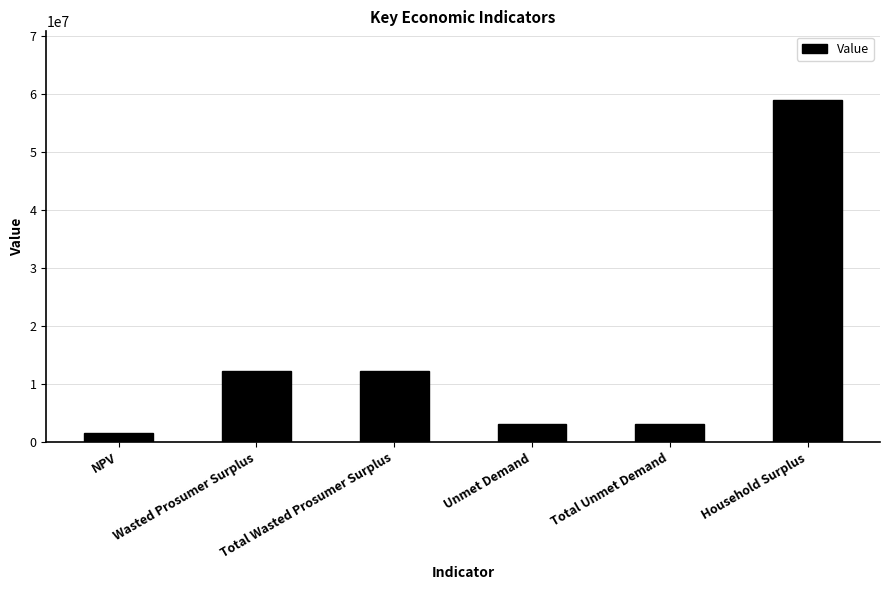

What is the label of the 4th bar from the left?

Unmet Demand